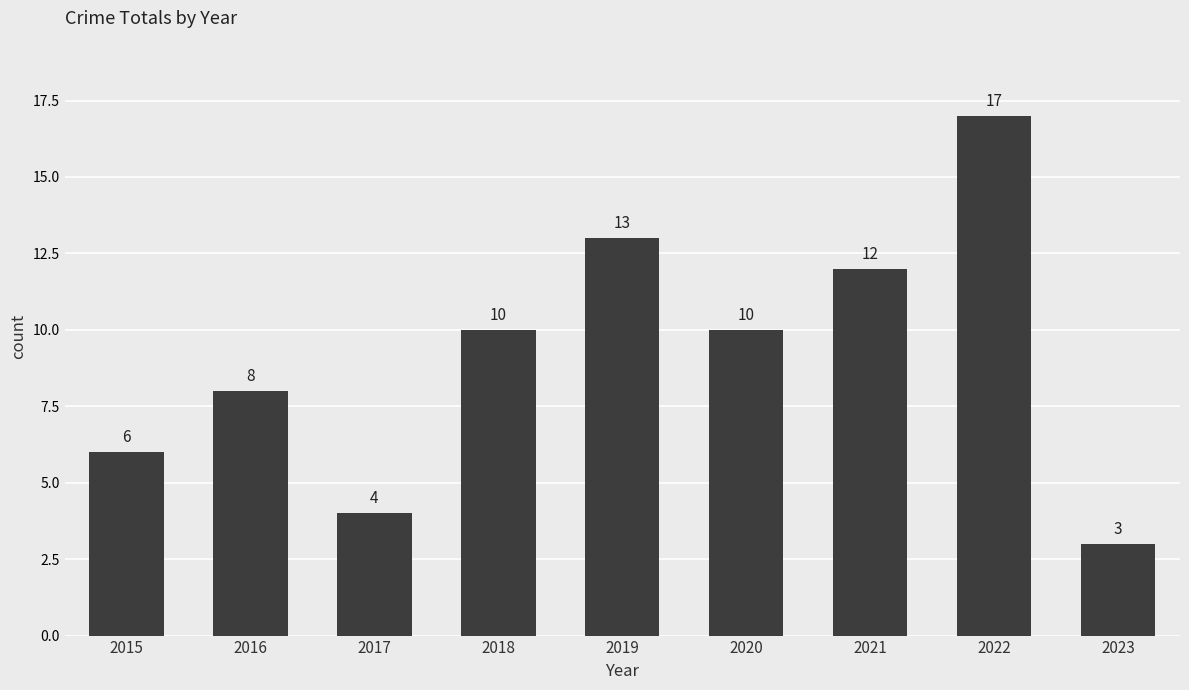

What is the change in value from 2019 to 2022?

+4